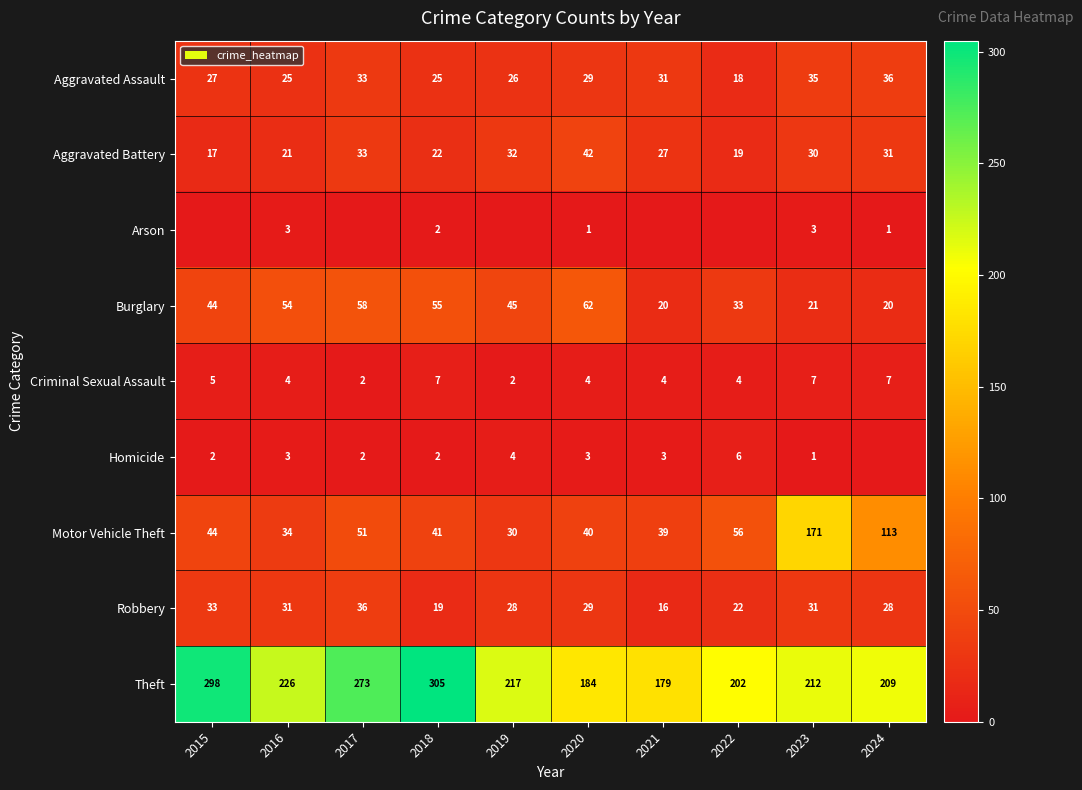

What is the highest value of the Robbery series?

36